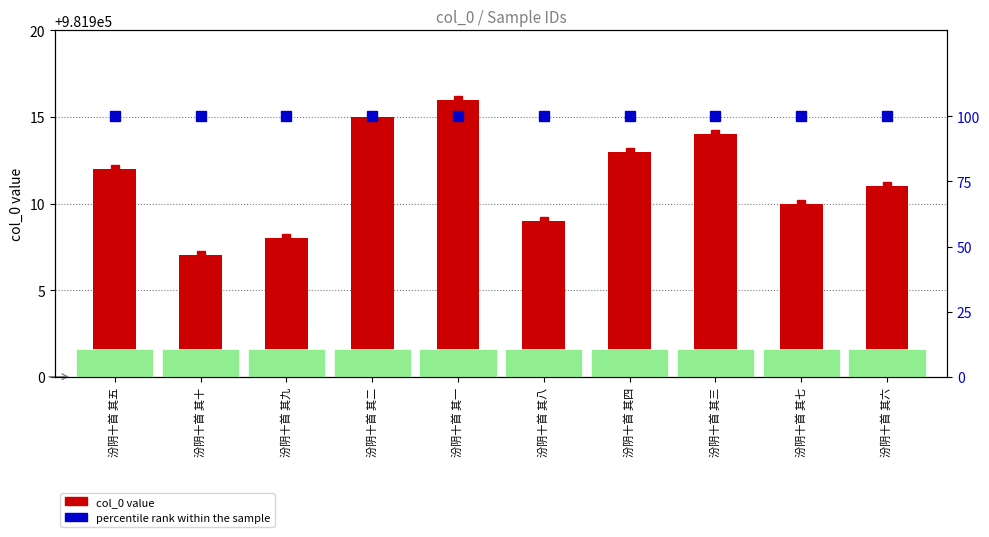

The value of percentile rank within the sample at 汾阴十首 其四 is 100. True or false?

True